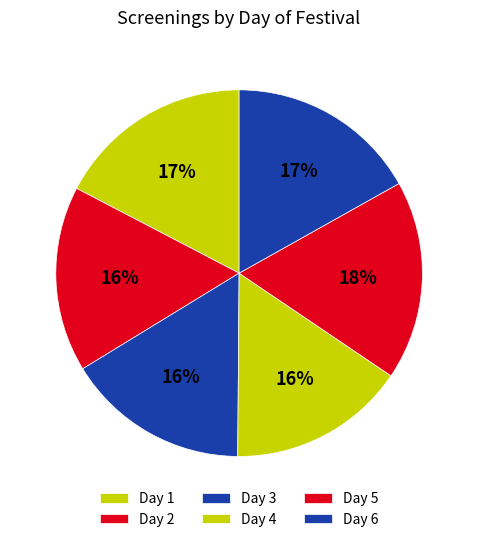

Count the number of slices in the pie.

6